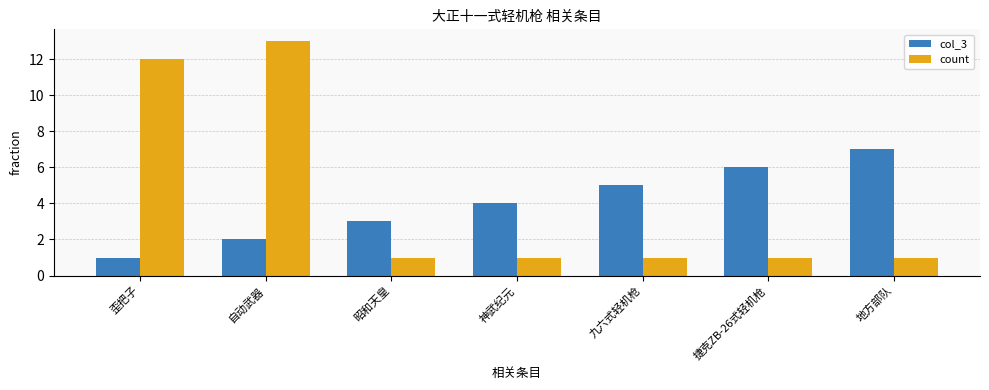

Reading left to right, what are all the values shown in this chart?

col_3: 1	2	3	4	5	6	7
count: 12	13	1	1	1	1	1